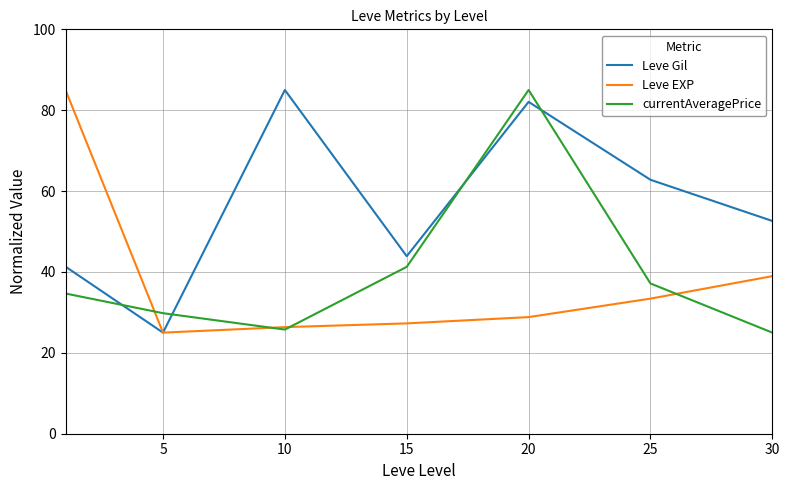

How many values in the Leve EXP series are below 28?

3